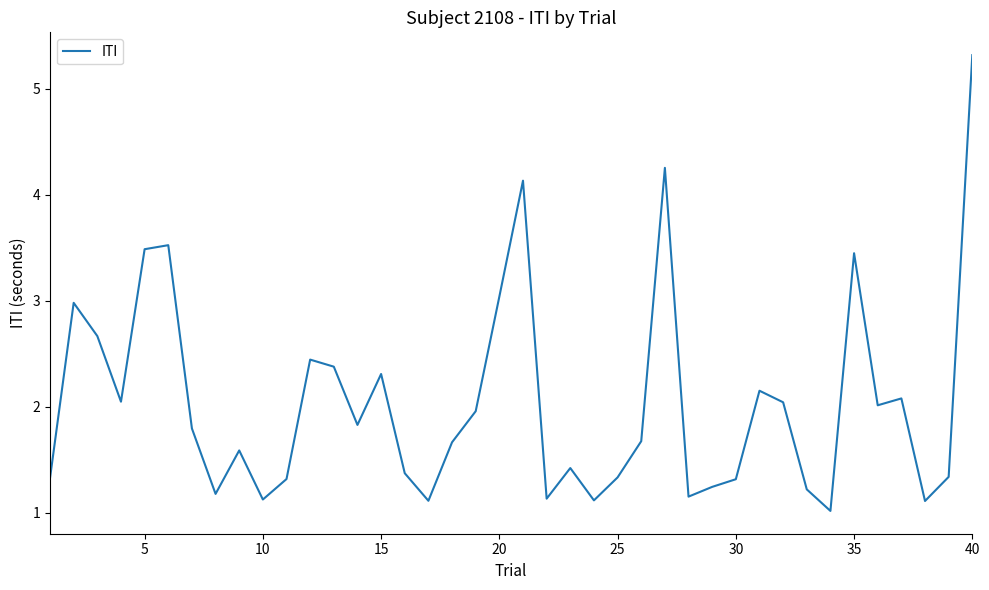

What is the maximum value shown in the chart?

5.3